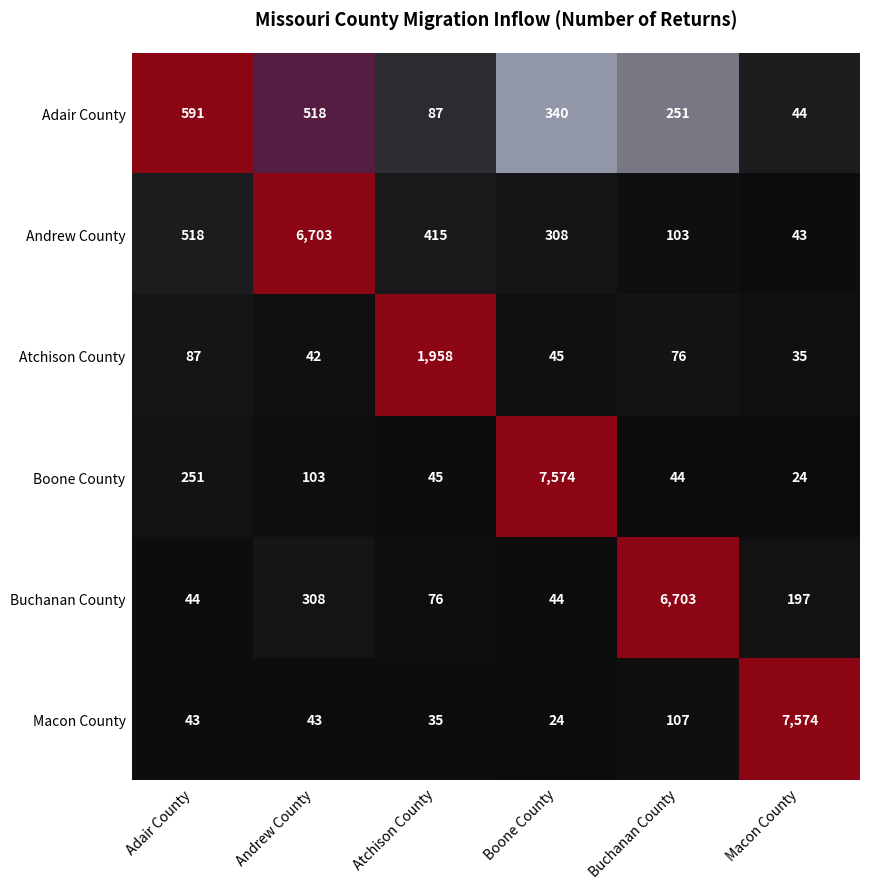

What is the maximum value for Boone County?

7574